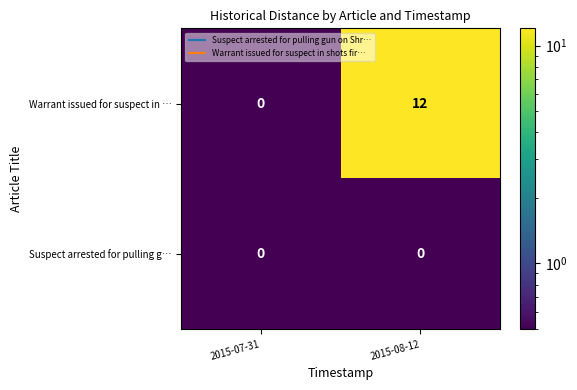

The Warrant issued for suspect in … series shows 12 at 2015-08-12. True or false?

True